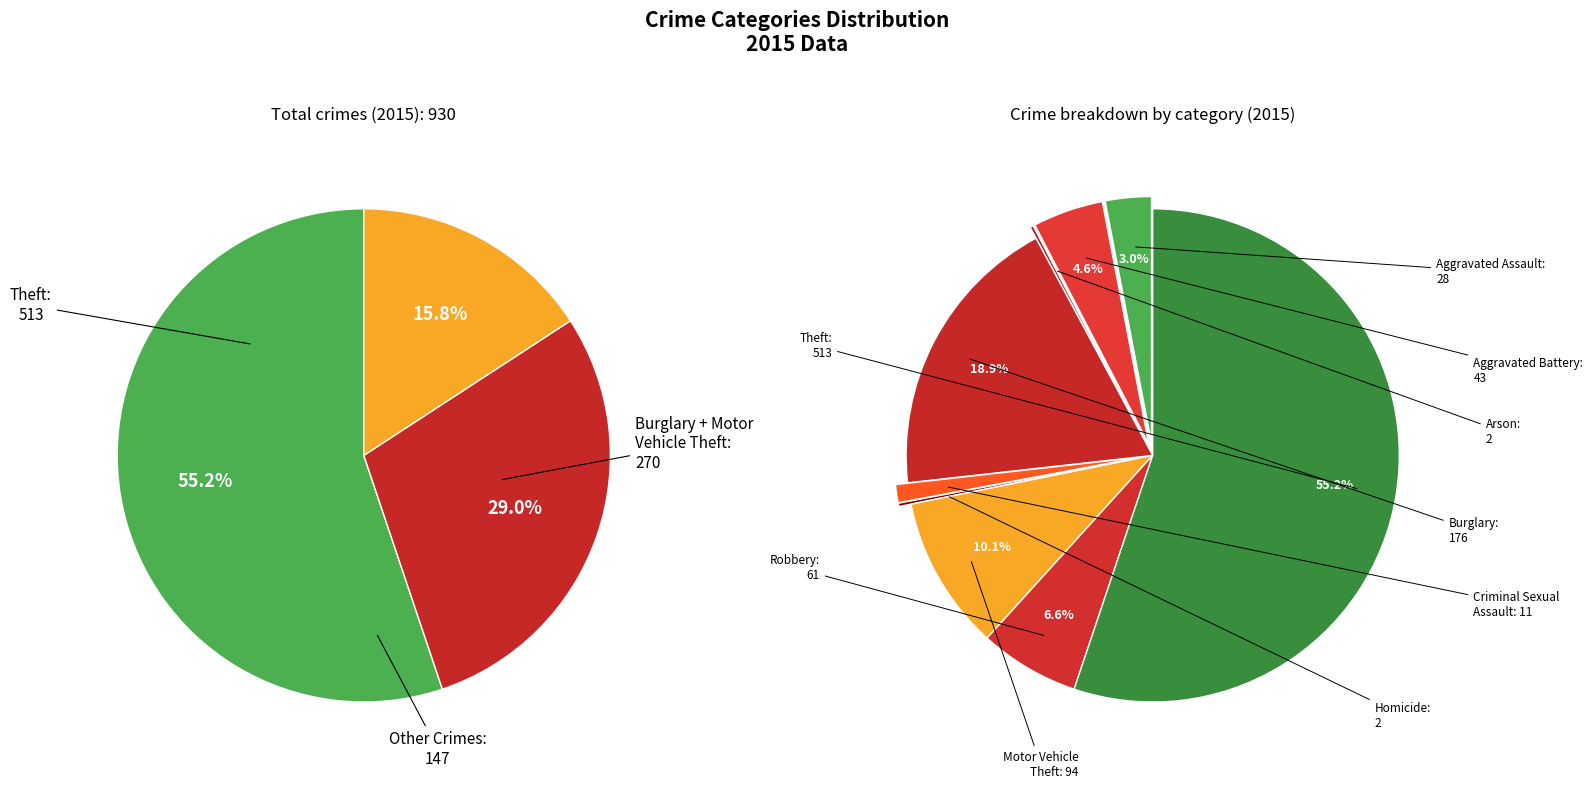

Does Theft represent more than half of the total?

Yes